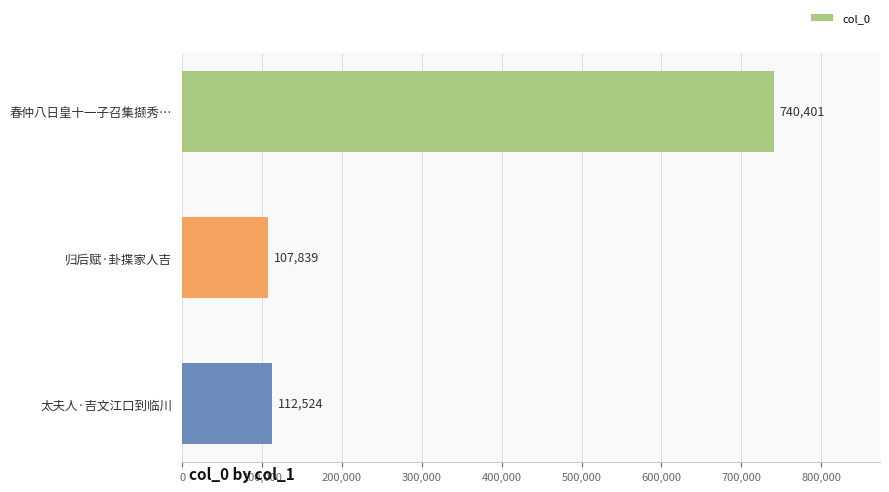

What value does the data have at 太夫人·吉文江口到临川?

112524